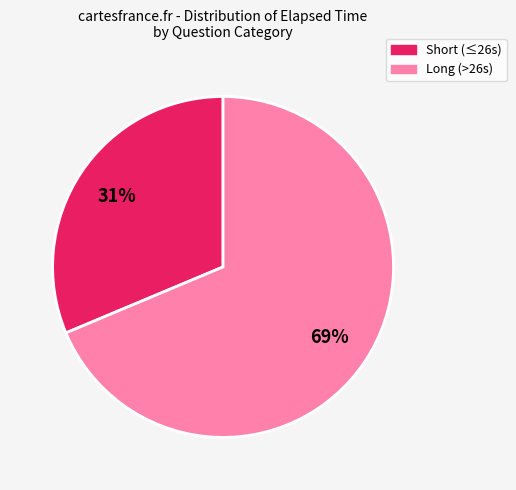

To the nearest percent, what is the average slice percentage?

50%